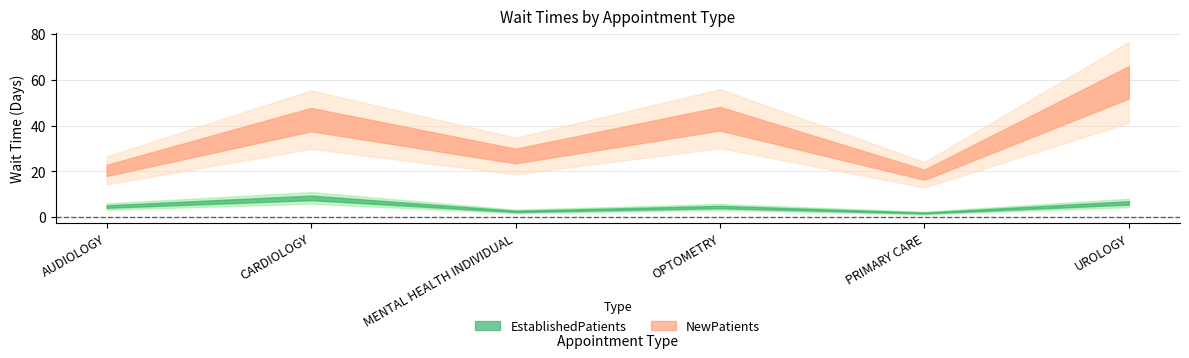

How many data points in EstablishedPatients are less than 4?

2